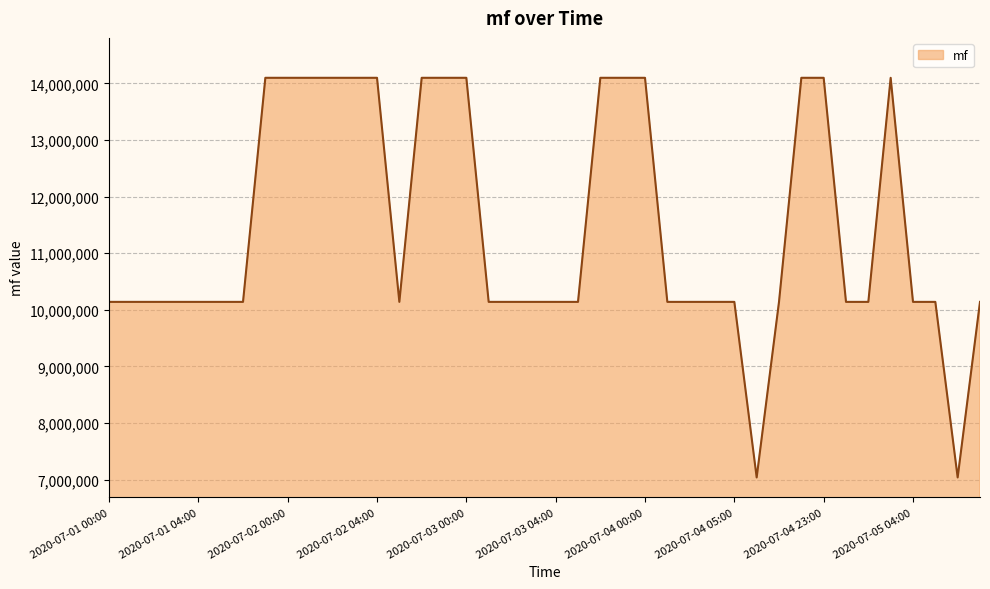

What is the smallest value displayed?

7040011